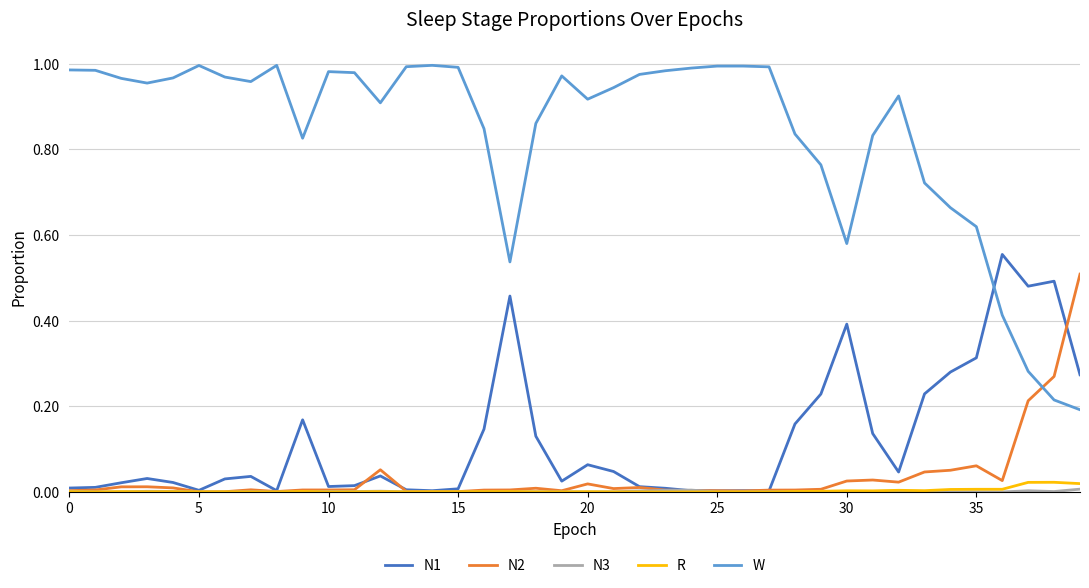

At how many categories does at least one series exceed 0?

40